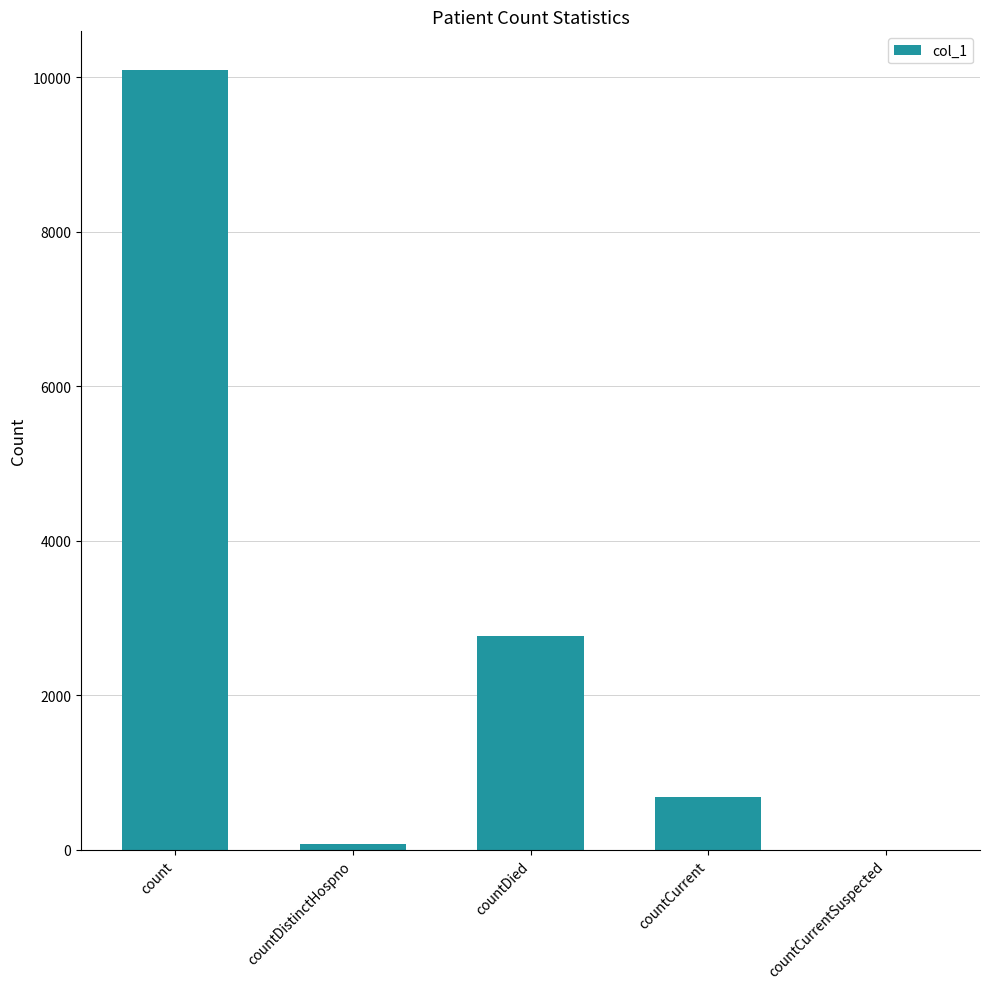

True or false: the data shows 16260 at count.

False